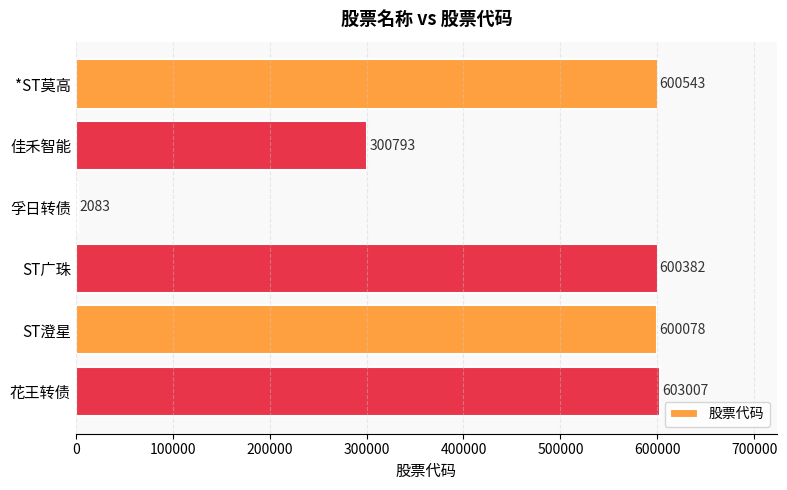

What is the greatest value displayed?

603007